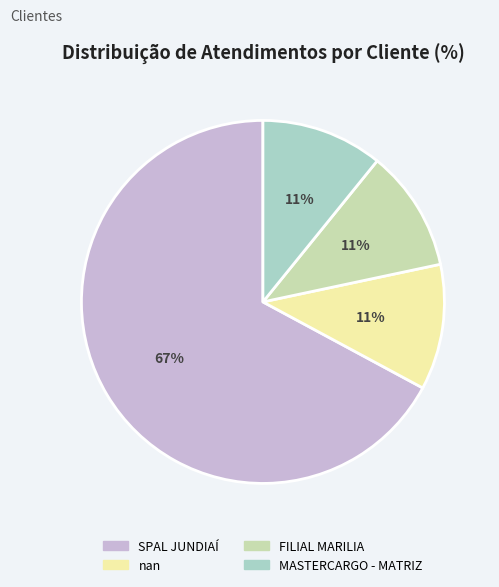

Which category has the biggest portion of the pie?

SPAL JUNDIAÍ